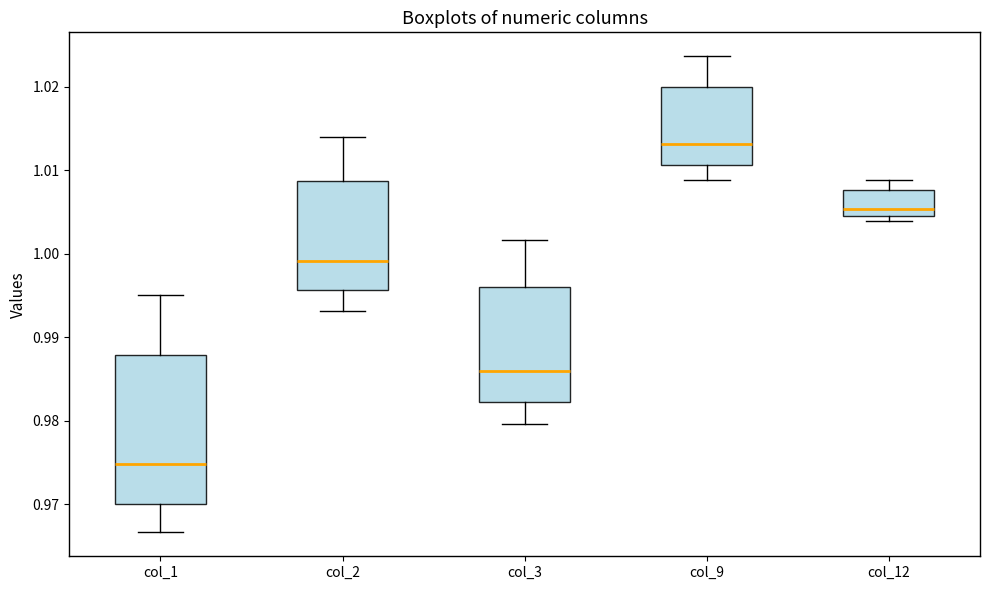

Where is the lower edge of the box for col_2 on the y-axis? The values are not printed on the chart, so give them approximately, as read against the axis.

0.996